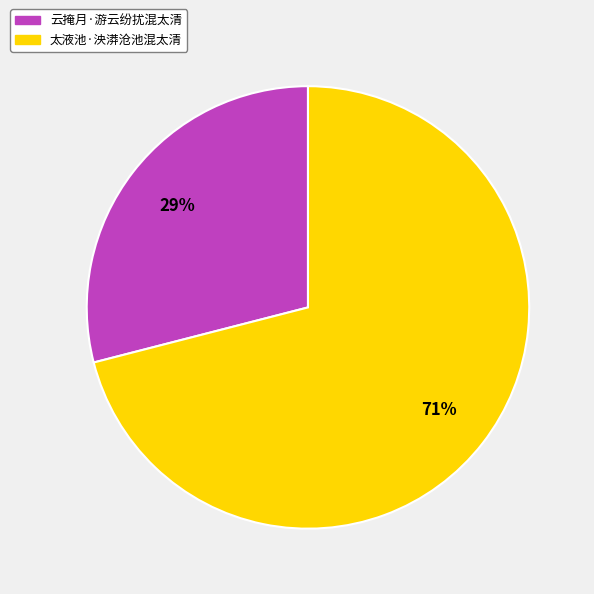

To the nearest percent, what percentage of the pie is 太液池·泱漭沧池混太清?

71%